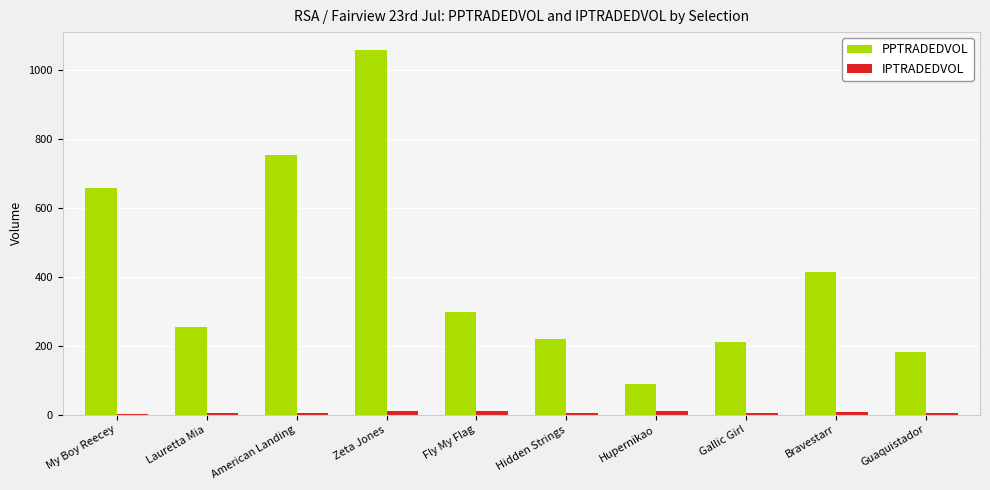

At which label does PPTRADEDVOL reach its peak?

Zeta Jones